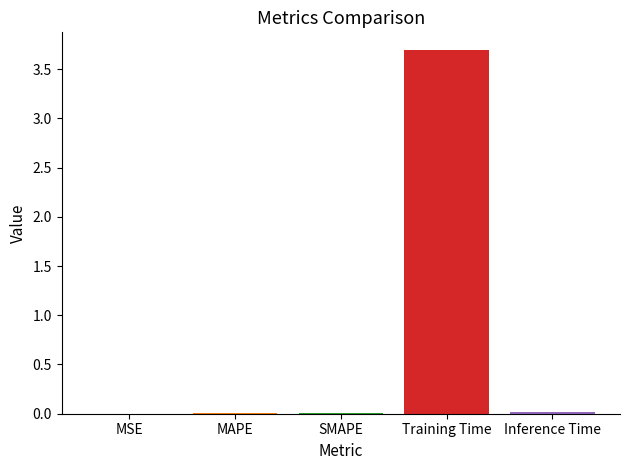

What value does the data have at Training Time?

3.7